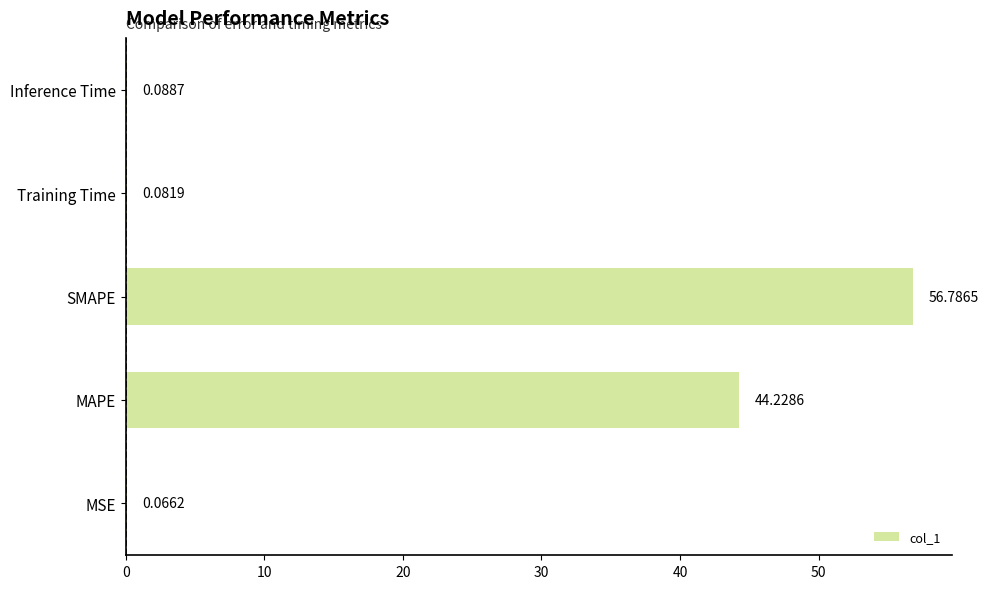

Which label corresponds to the largest value in the chart?

SMAPE